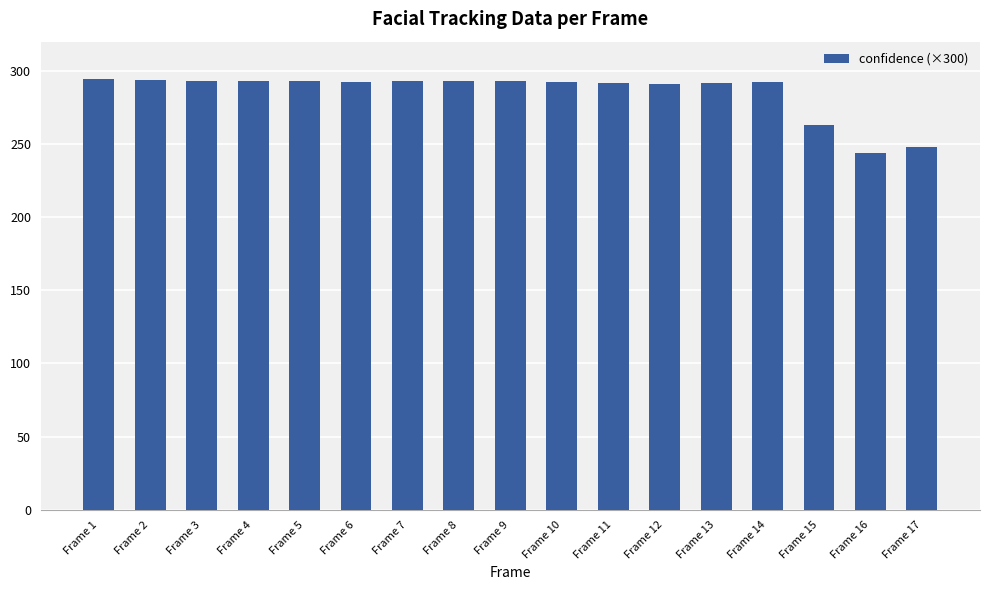

What is the value of the 10th bar from the left?

292.5